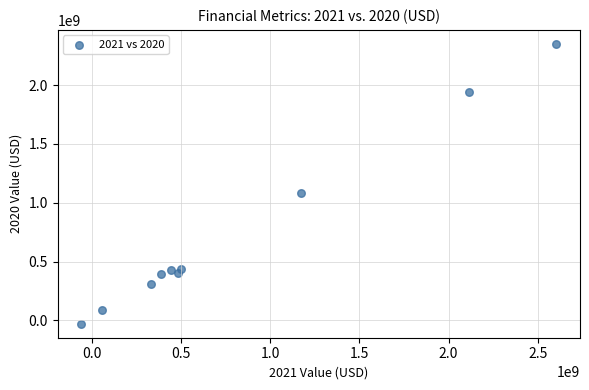

What Y value in the scatter plot is closest to 1161089500?

1080752000